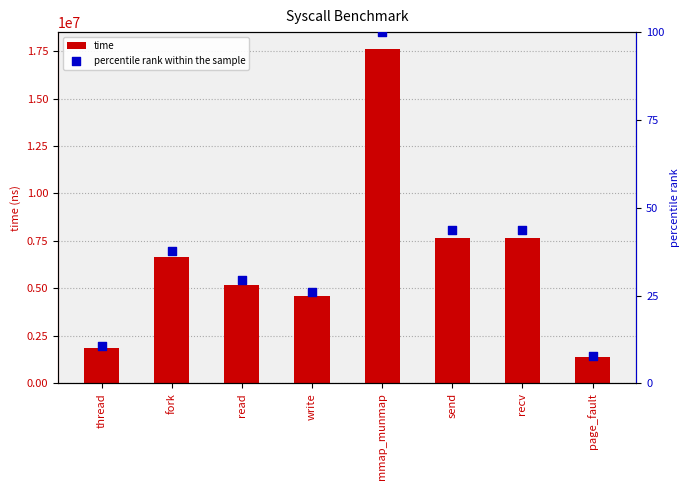

Which series contains the highest Y value?

time